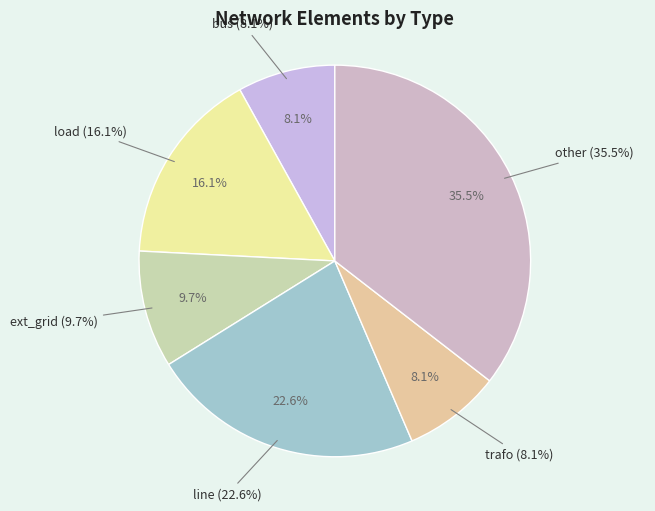

What percentage is the load slice, to the nearest percent?

16%